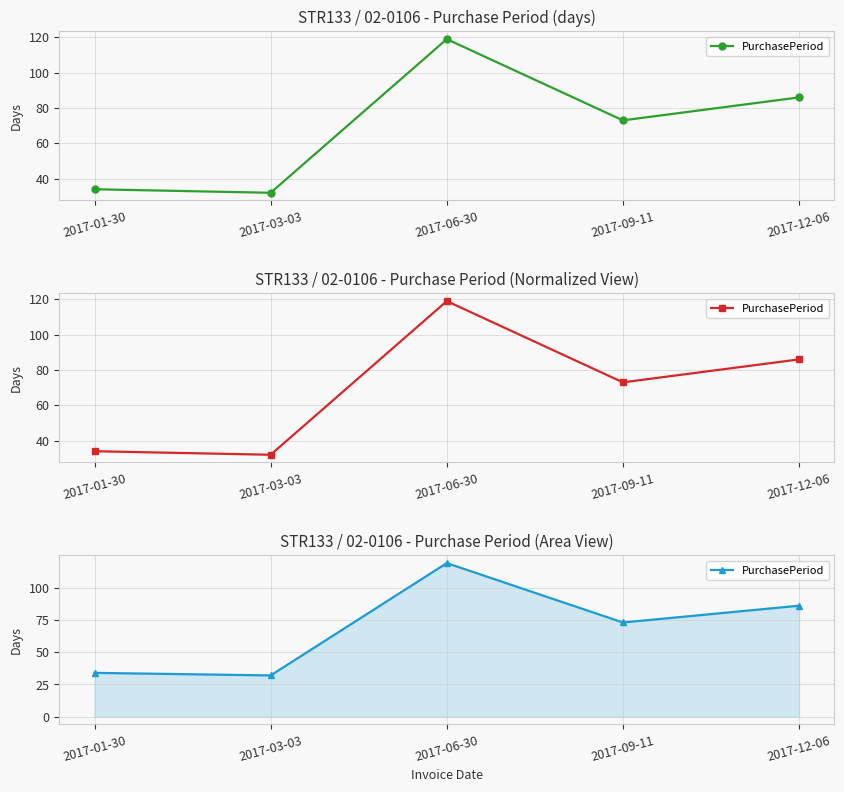

What is the label of the 1st point from the left?

2017-01-30